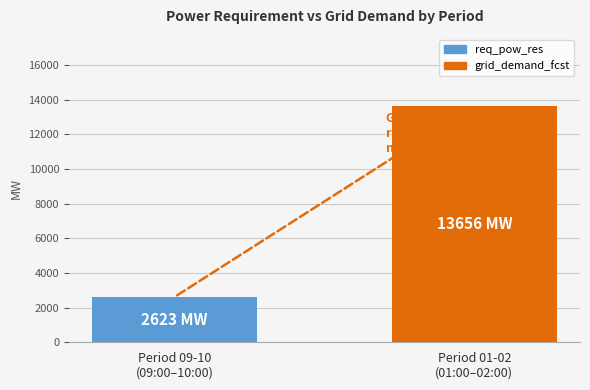

Rank the series by their average value, from lowest to highest.

req_pow_res, grid_demand_fcst